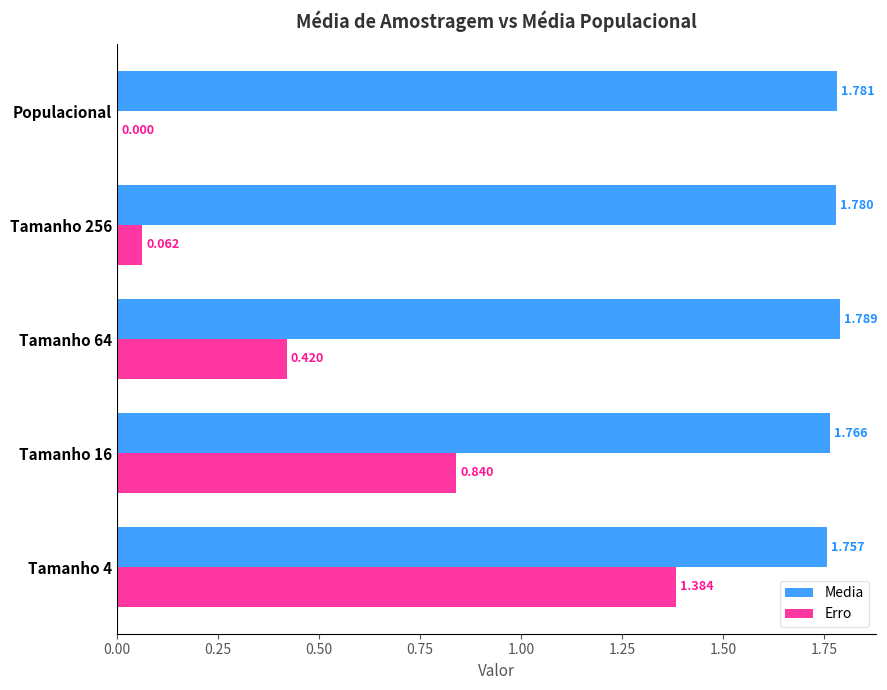

Is the value of Erro at Tamanho 64 greater than the value of Media at Tamanho 64?

No